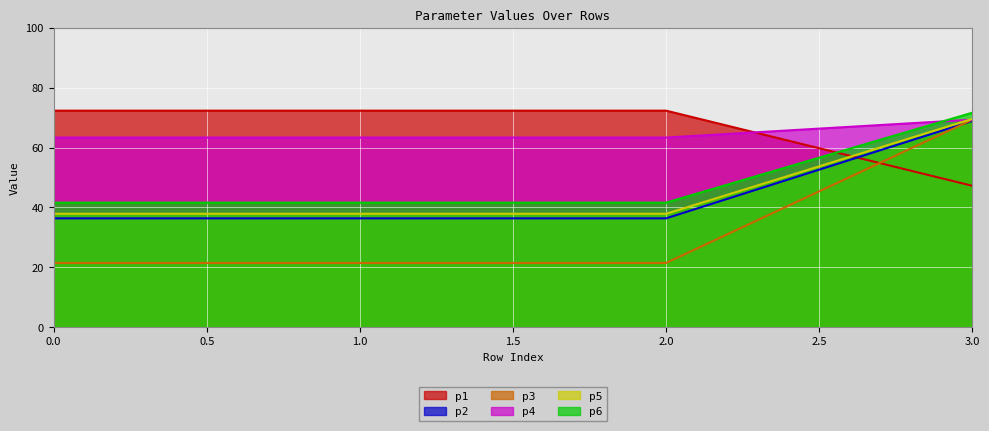

Which series has the widest spread of values?

p3